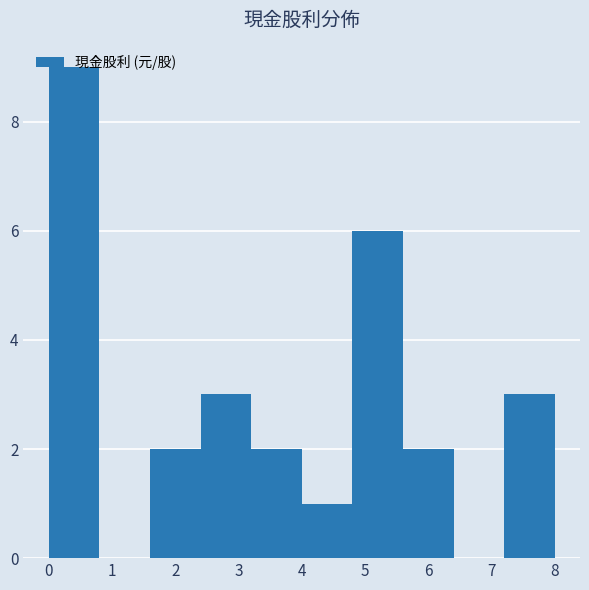

What is the height of the bar covering 1.6 to 2.4 on the x-axis? The values are not printed on the chart, so give them approximately, as read against the axis.

2